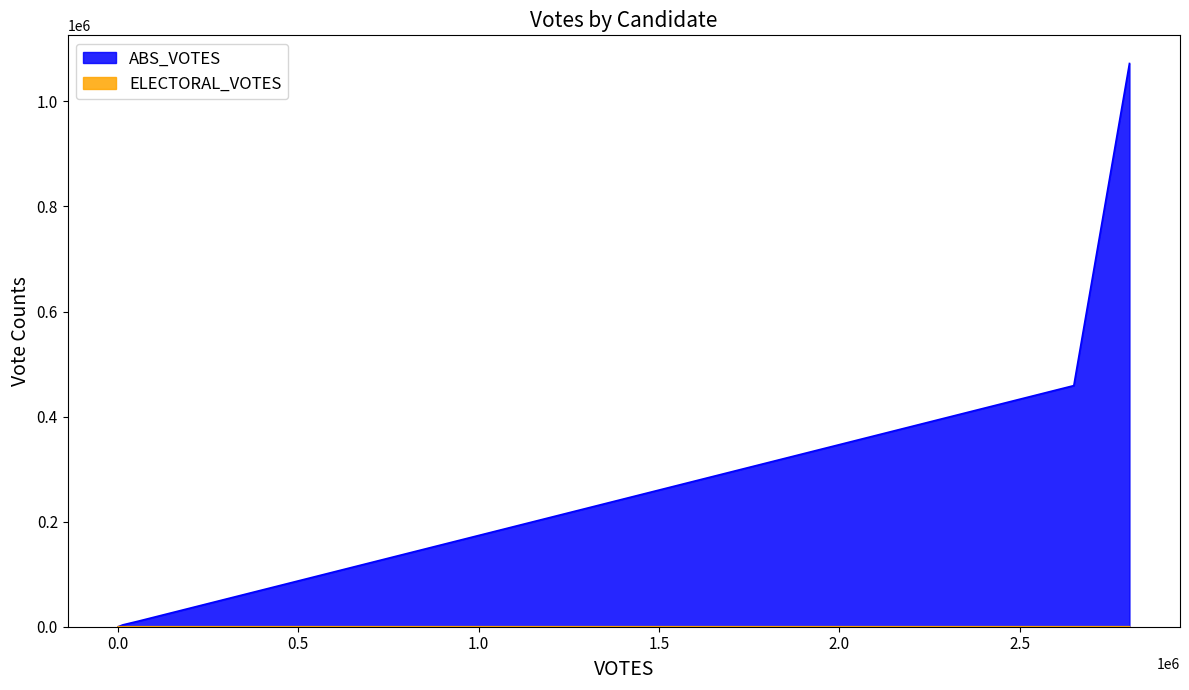

Is the value of ELECTORAL_VOTES at biden-1036 greater than the value of ABS_VOTES at write-ins-21303-23-p?

Yes